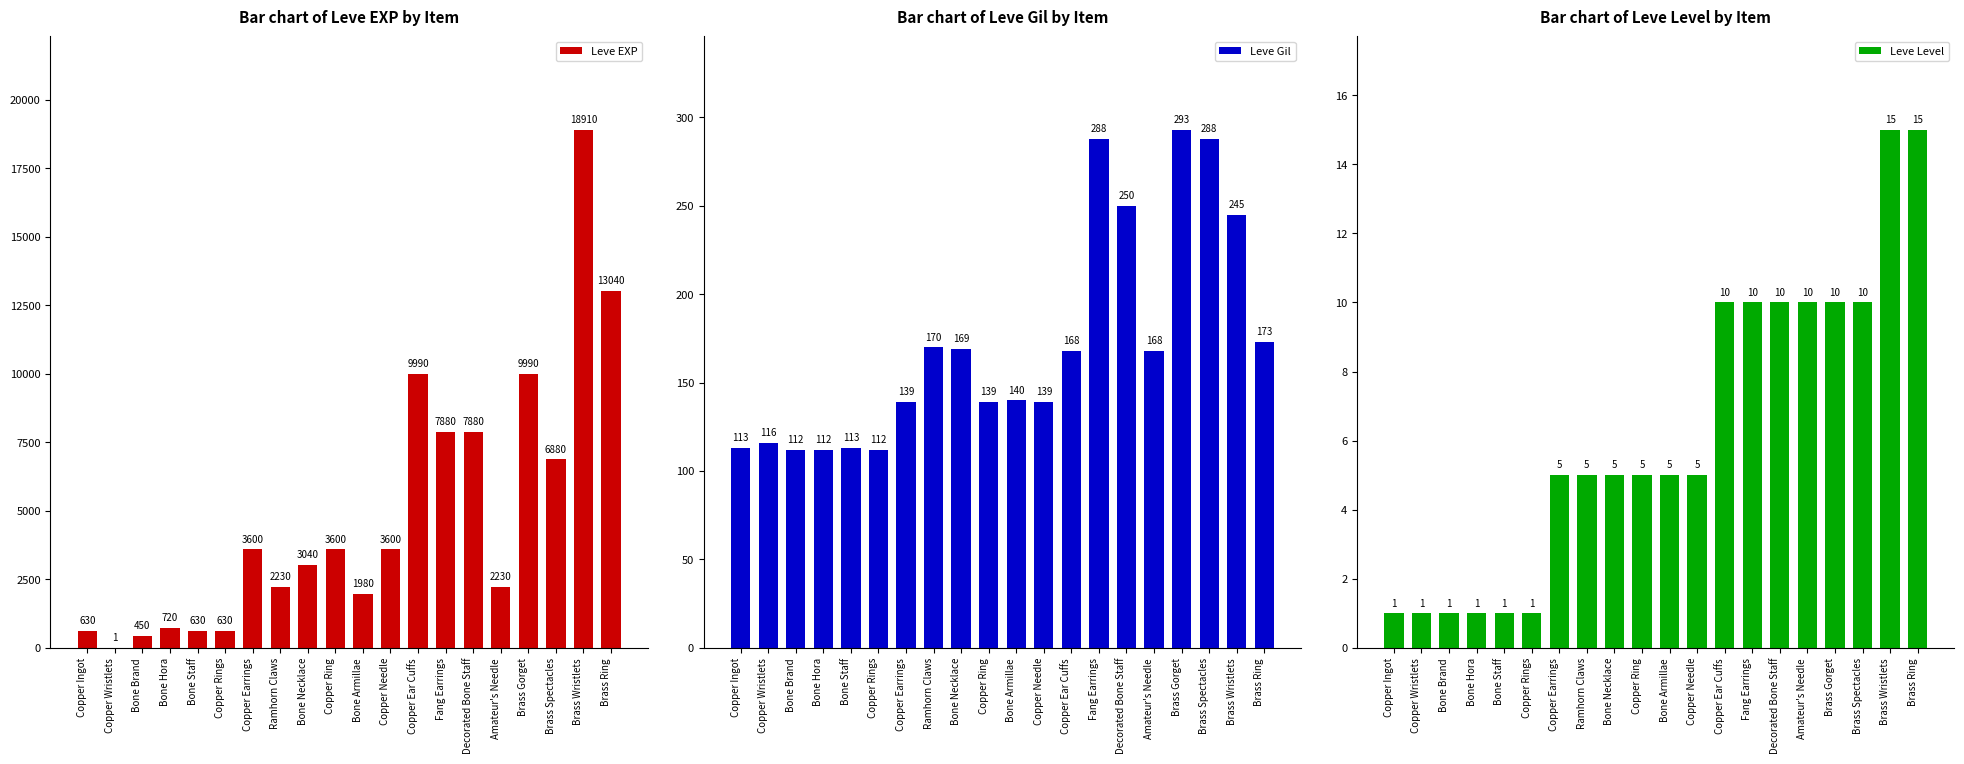

At Copper Ingot, list the series in order from largest to smallest.

Leve EXP, Leve Gil, Leve Level